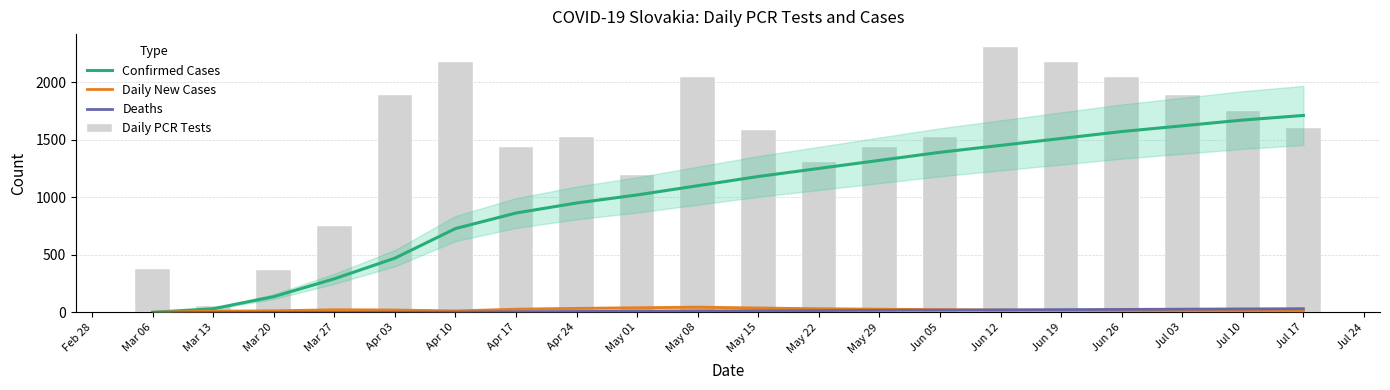

Are the bars grouped side by side (vs. stacked)?

Yes